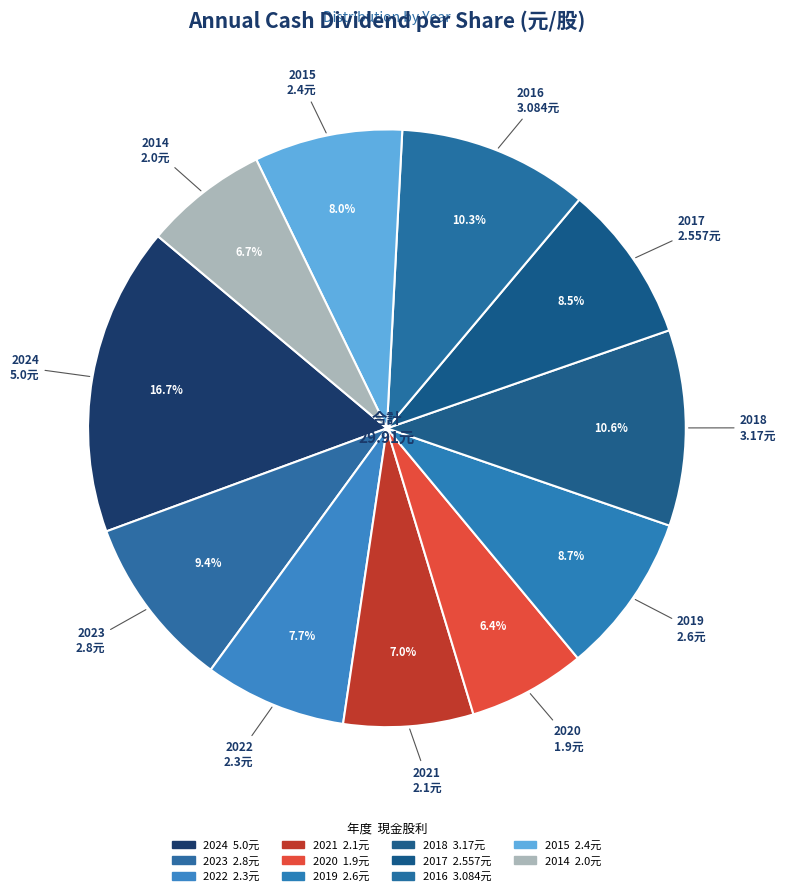

To the nearest percent, what is the combined percentage of 2022 and 2015?

16%